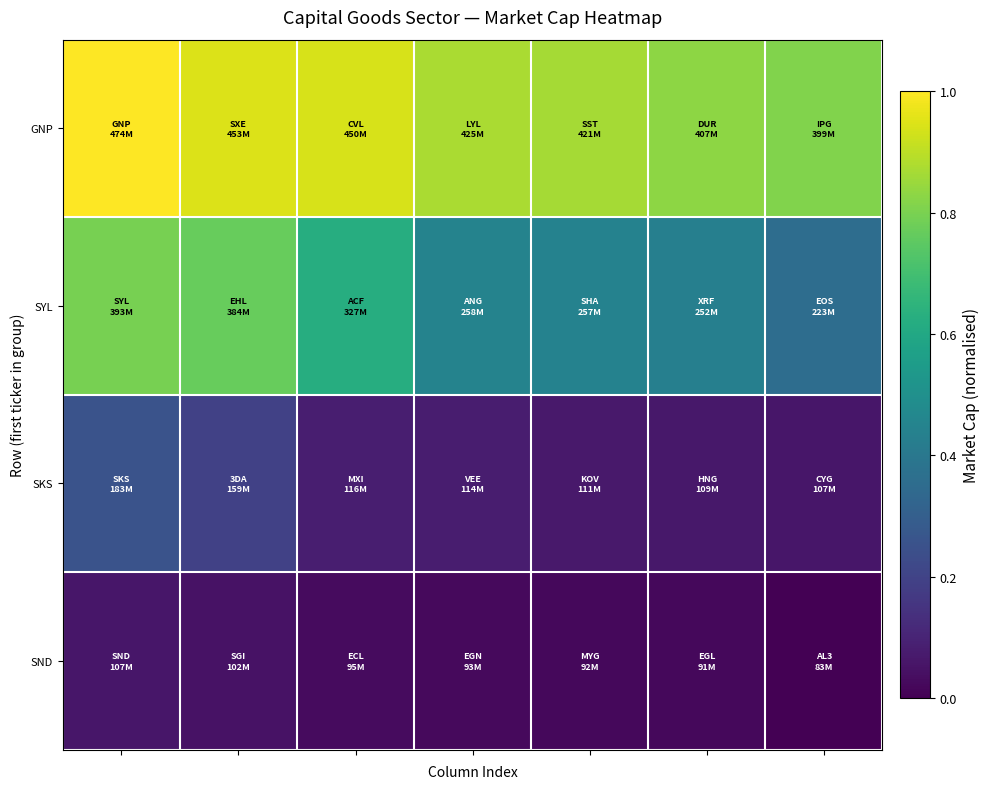

Reading right to left, transcribe all the data shown in this chart.

GNP: 0.8	0.8	0.9	0.9	0.9	0.9	1.0
SYL: 0.4	0.4	0.4	0.4	0.6	0.8	0.8
SKS: 0.1	0.1	0.1	0.1	0.1	0.2	0.3
SND: 0.0	0.0	0.0	0.0	0.0	0.0	0.1